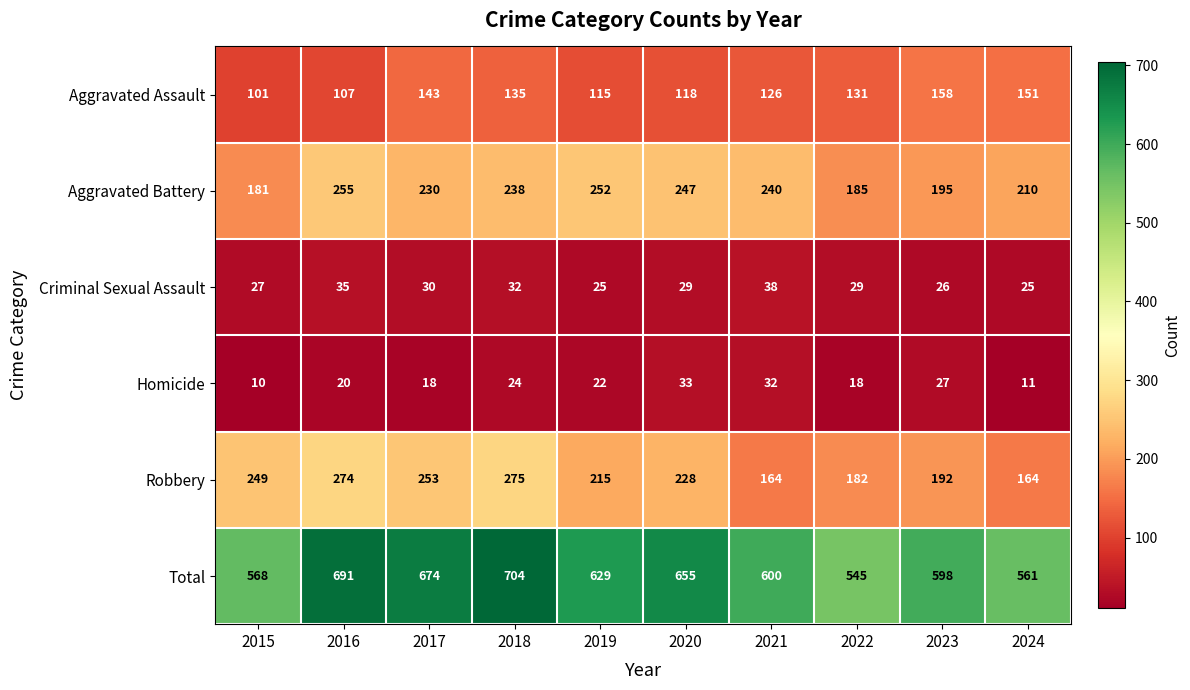

The value of Criminal Sexual Assault at 2018 is 32. True or false?

True